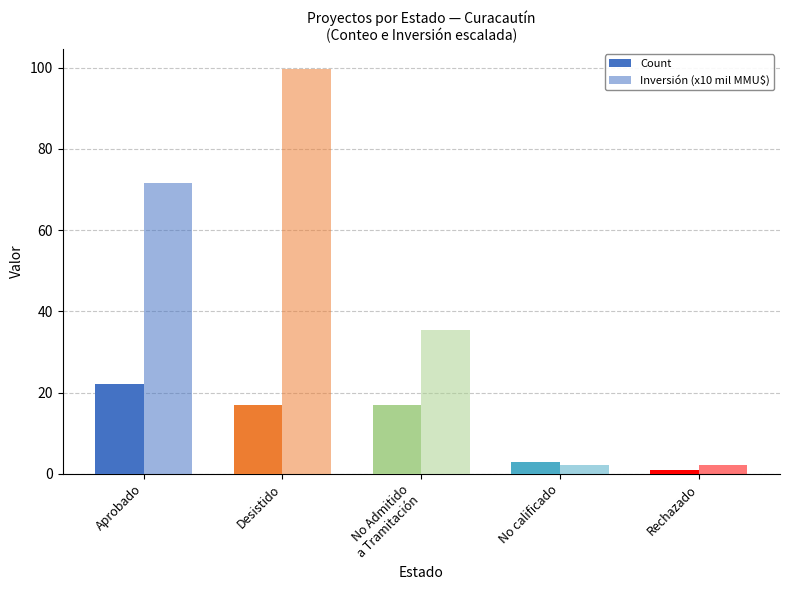

What is the value of the Inversión (x10 mil MMU$) bar at the 2nd from the left?

99.7